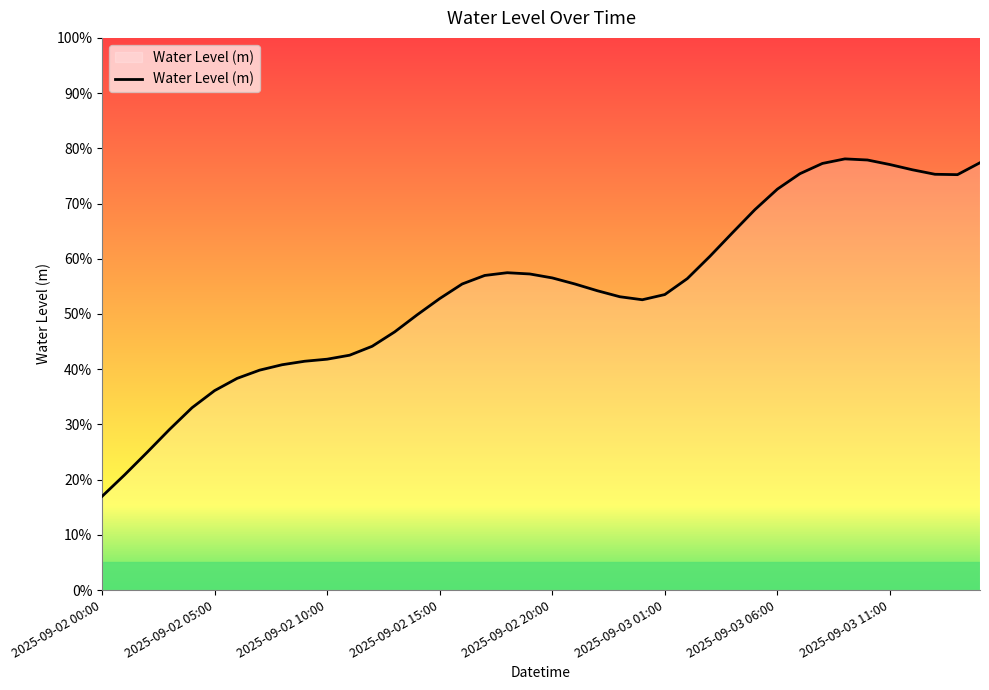

What is the sum of all values?

21.6